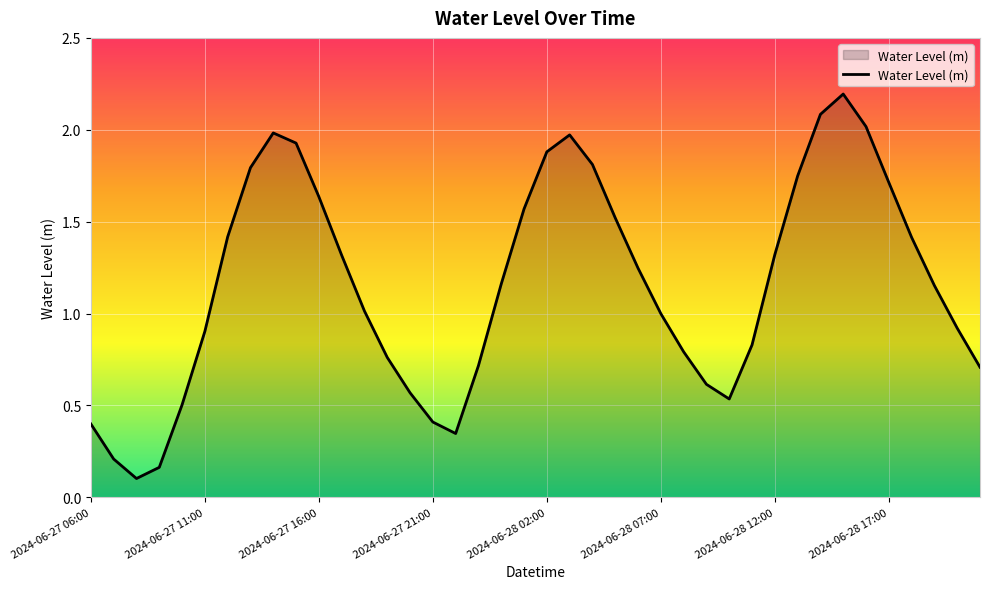

What is the difference between the maximum and minimum values?

2.1